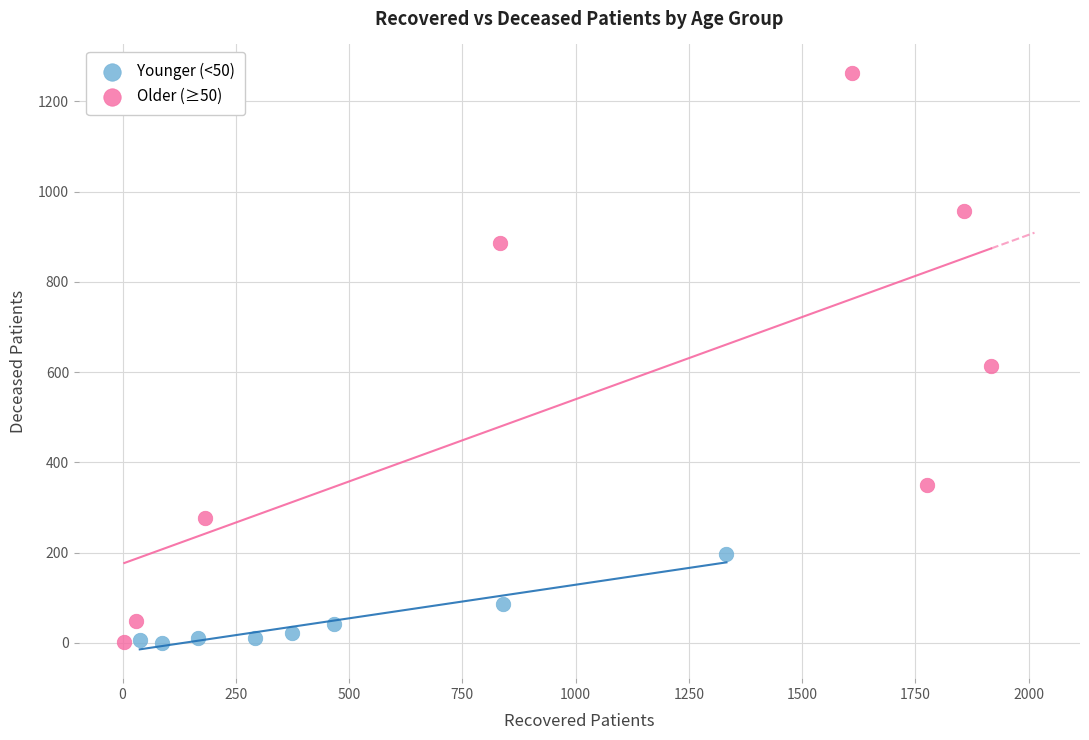

Which series has the largest Y range (max minus min)?

Older (≥50)